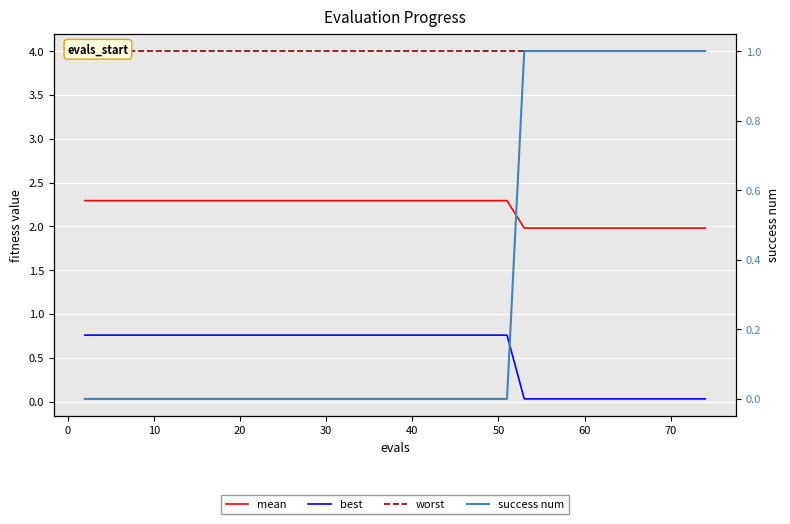

Does the chart display data point markers on the line(s)?

No